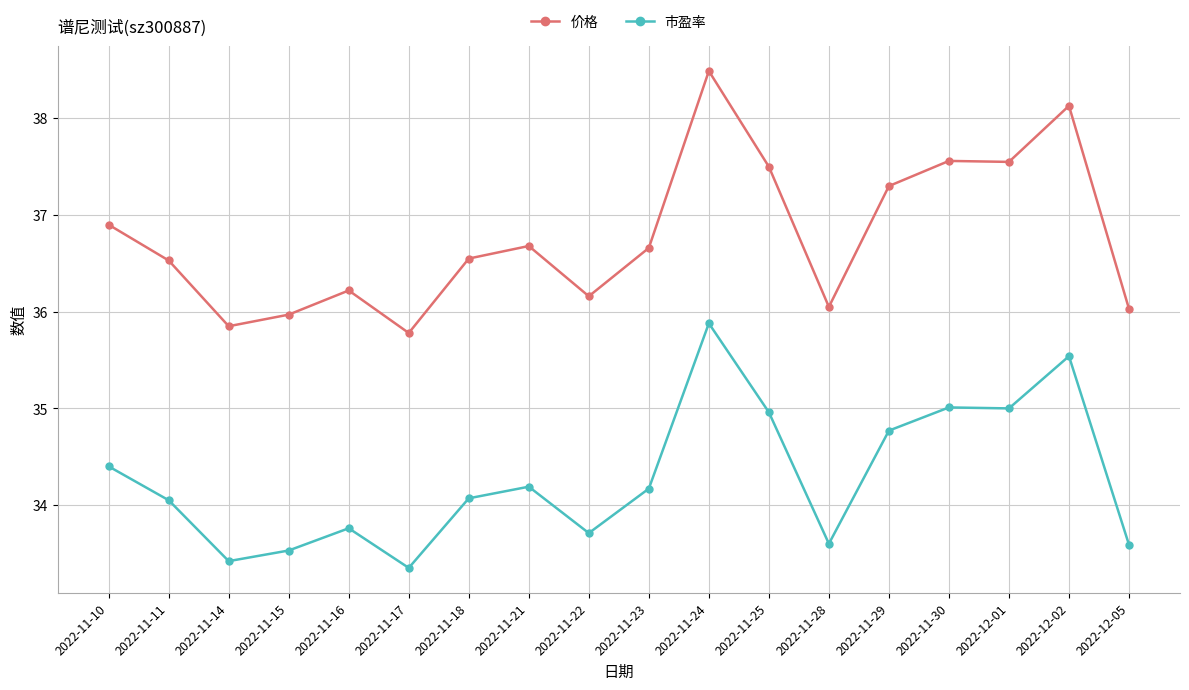

How many lines are shown in the chart?

2